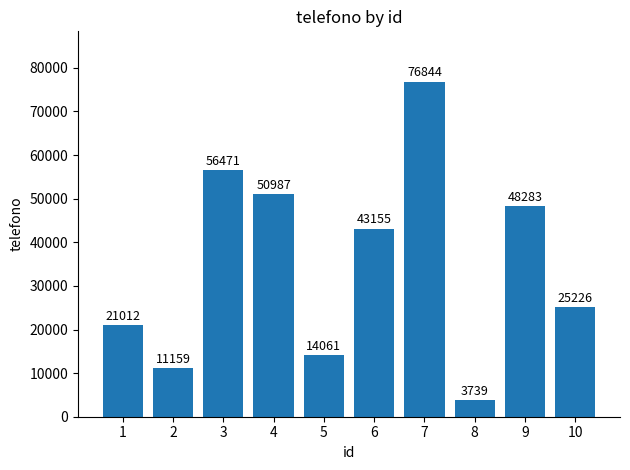

What is the value of the 8th bar from the left?

3739